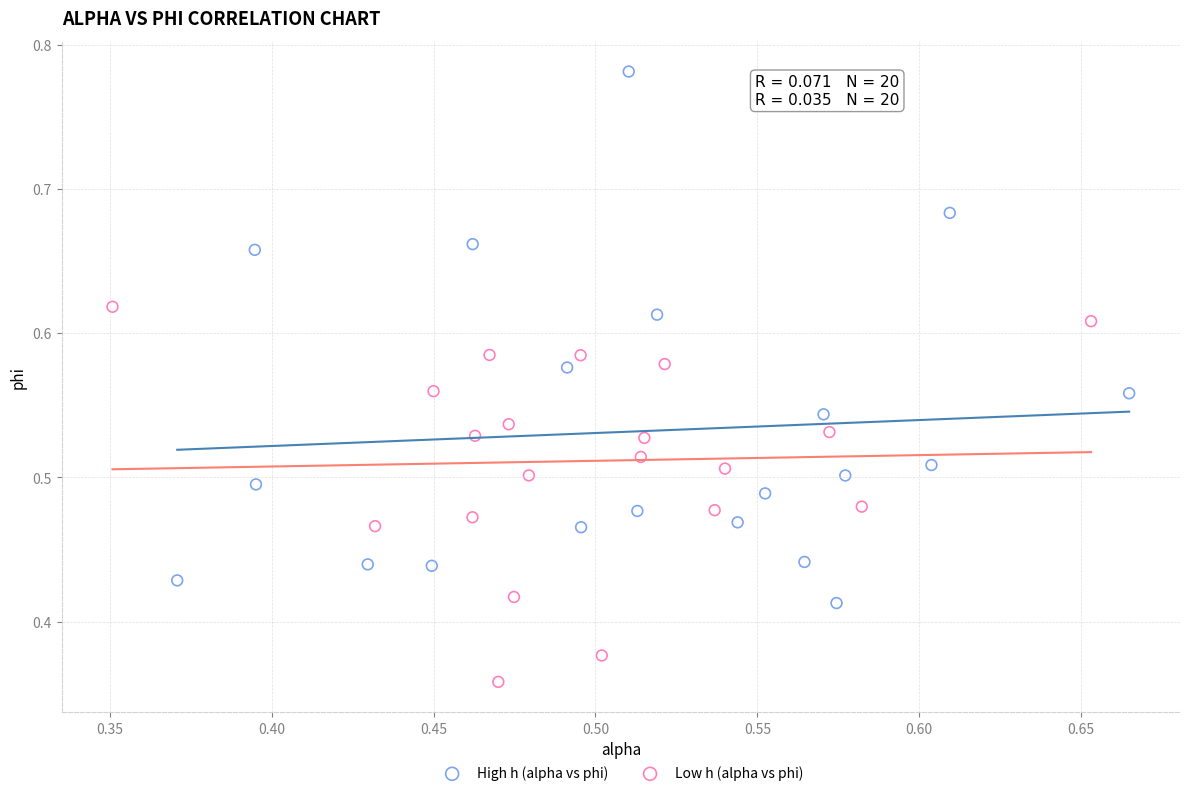

Which series contains the highest Y value?

High h (alpha vs phi)